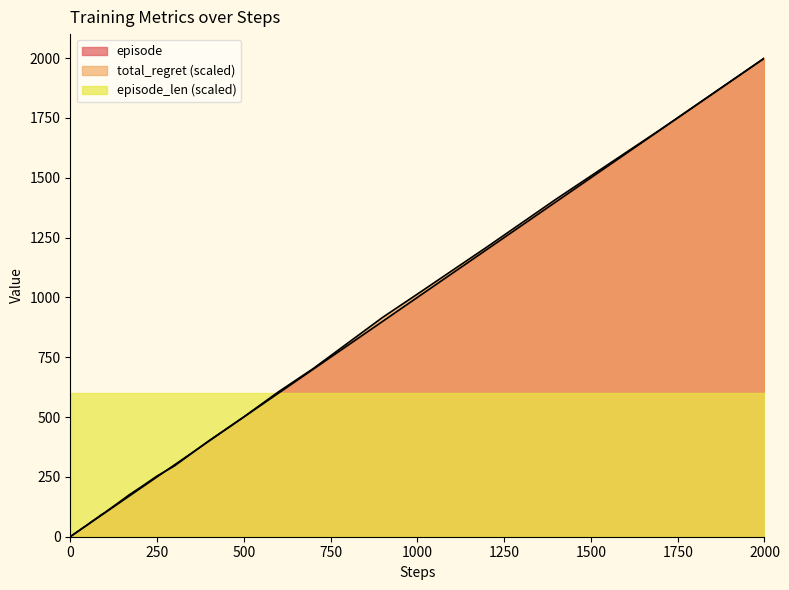

Which series has the widest spread of values?

episode